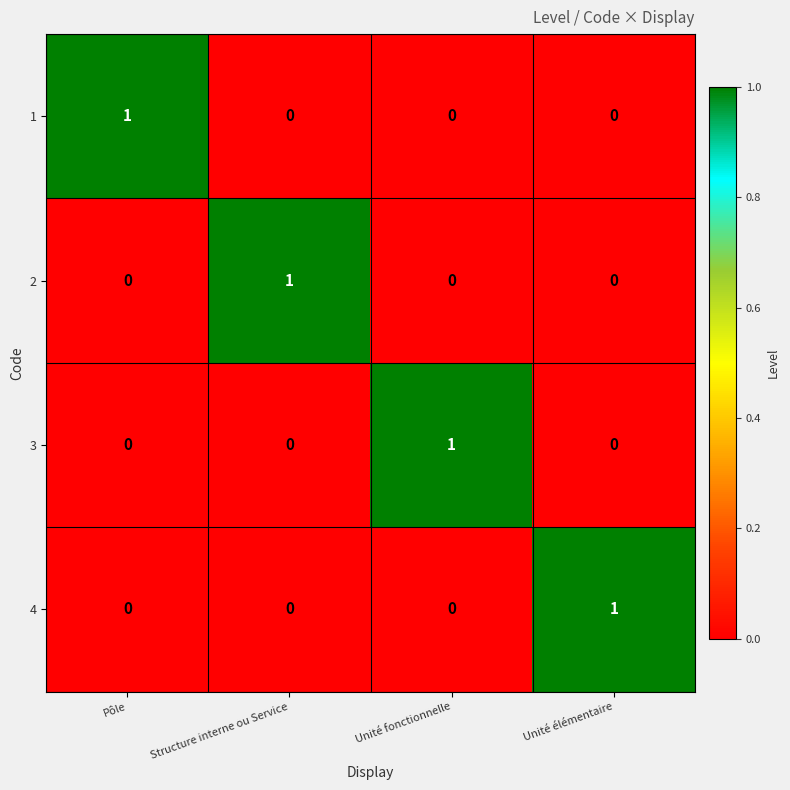

At how many categories does at least one series exceed 0?

4